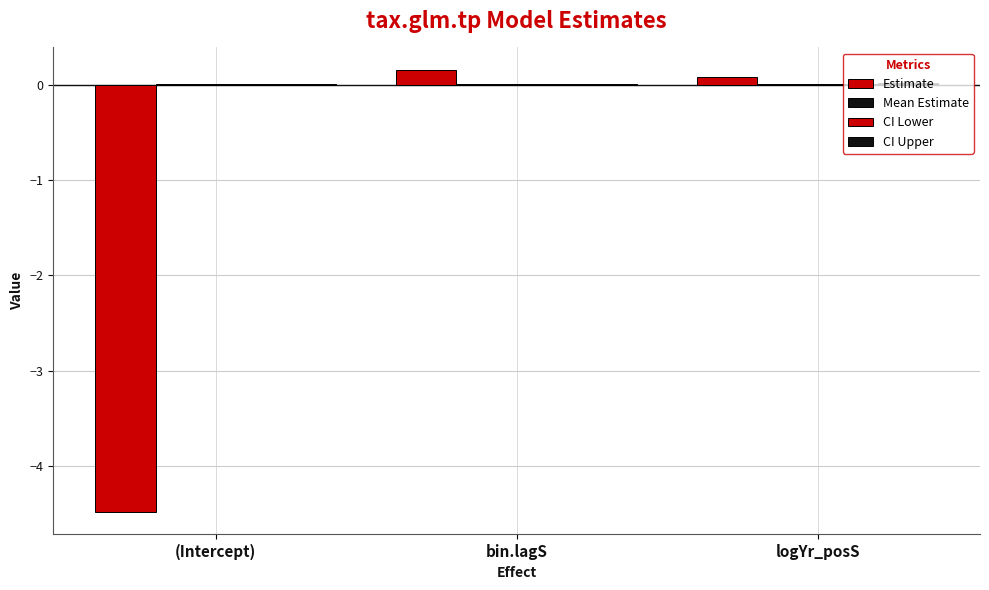

The value of Estimate at (Intercept) is -4.5. True or false?

True